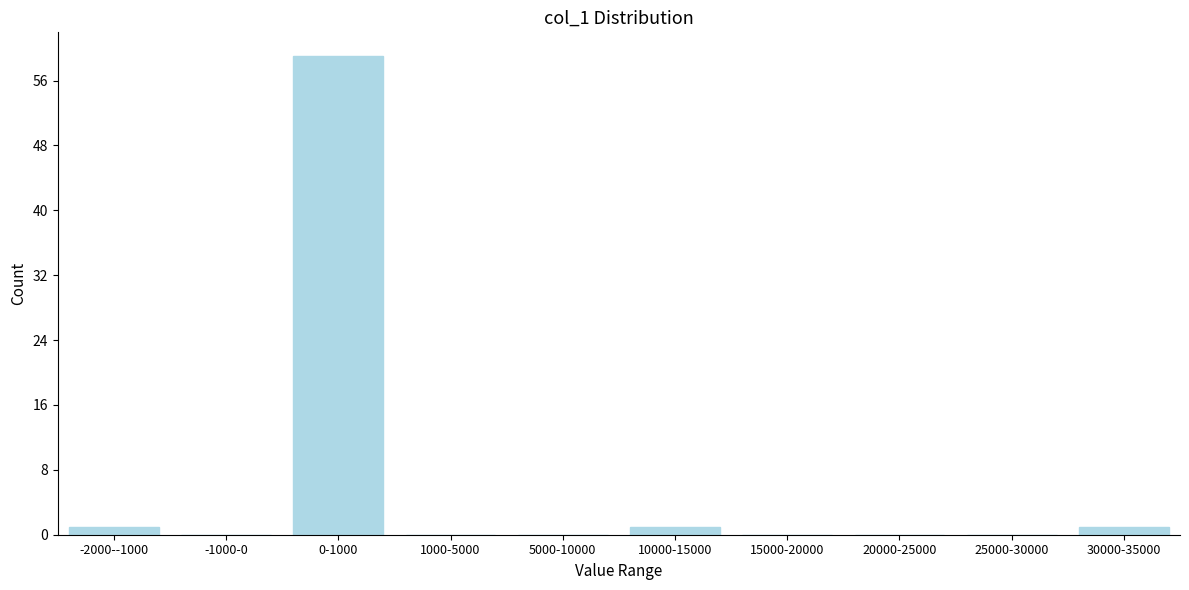

Reading left to right, extract all data points from this chart.

-2000--1000=1	-1000-0=0	0-1000=59	1000-5000=0	5000-10000=0	10000-15000=1	15000-20000=0	20000-25000=0	25000-30000=0	30000-35000=1